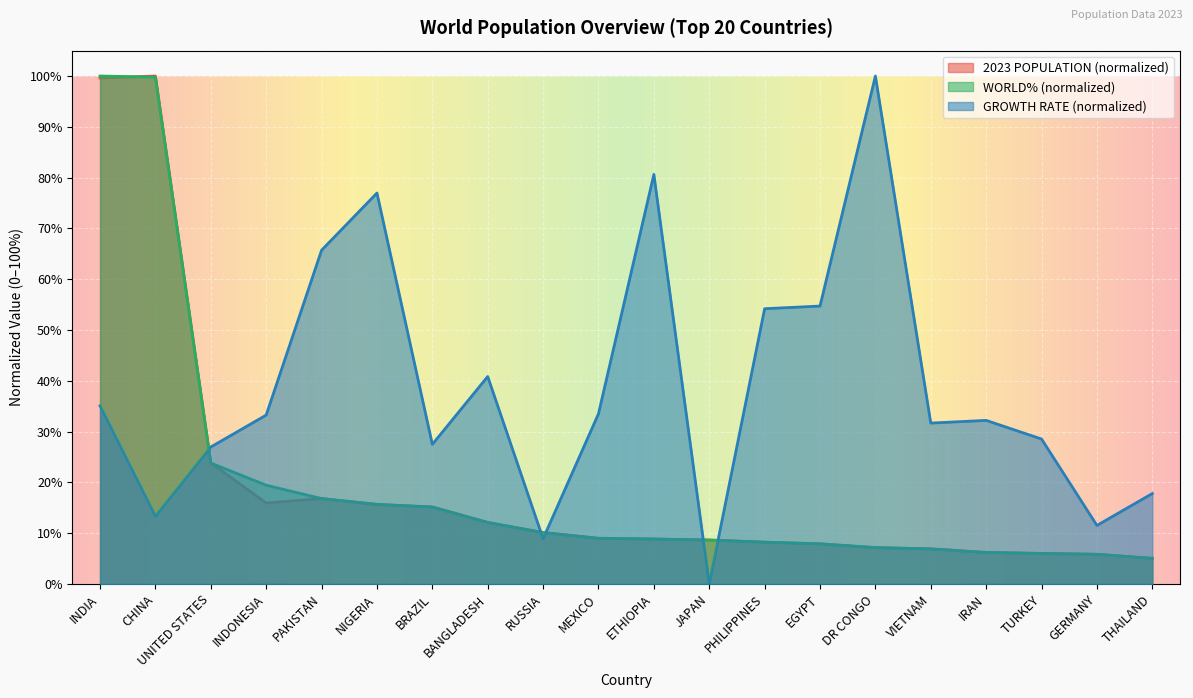

The value of GROWTH RATE at RUSSIA is 0.1. True or false?

True